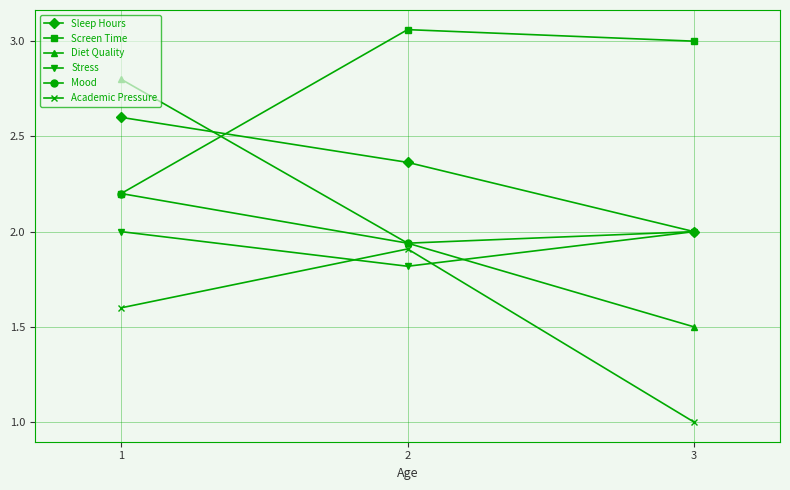

Rank the categories by Mood value from lowest to highest.

2, 3, 1